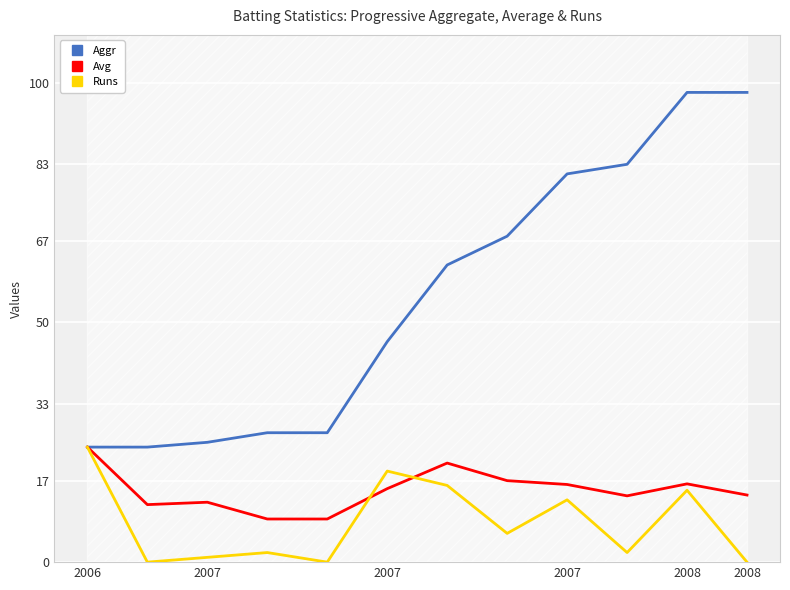

True or false: Avg and Aggr intersect in this chart.

False